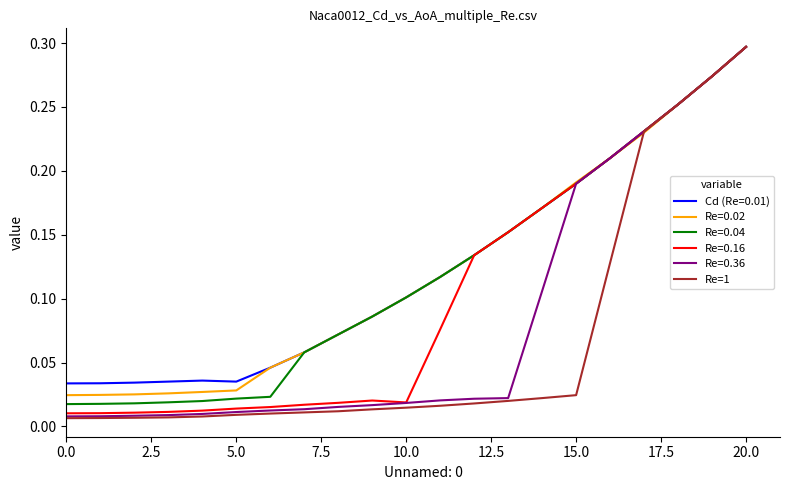

Which series has the widest spread of values?

Re=1